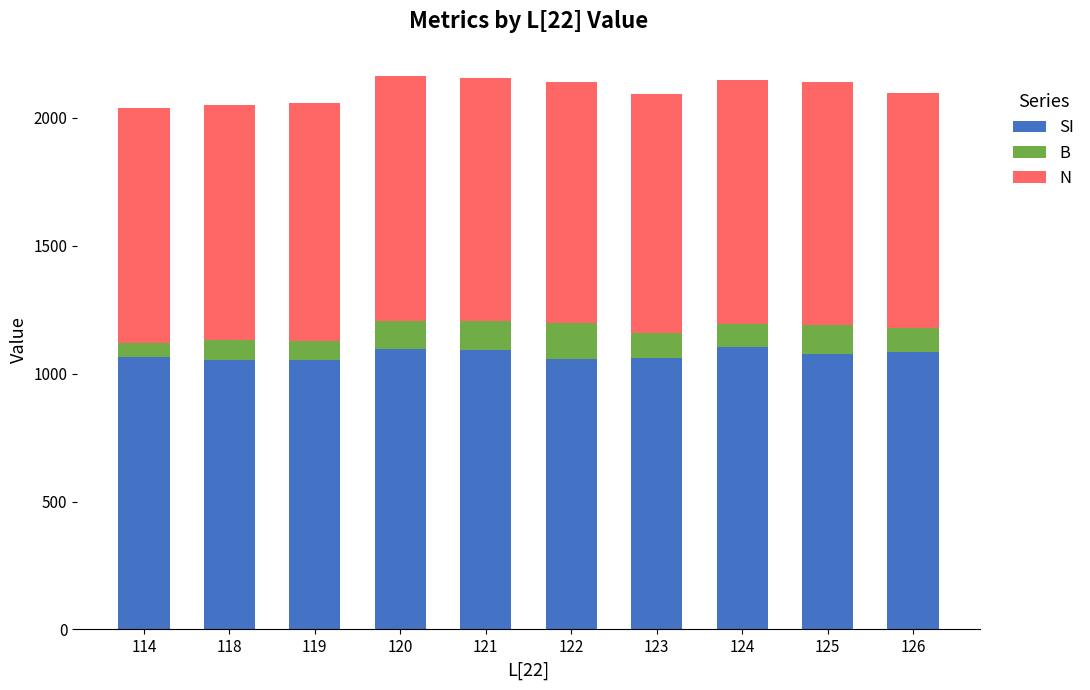

The value of SI at 118 is 1053. True or false?

True